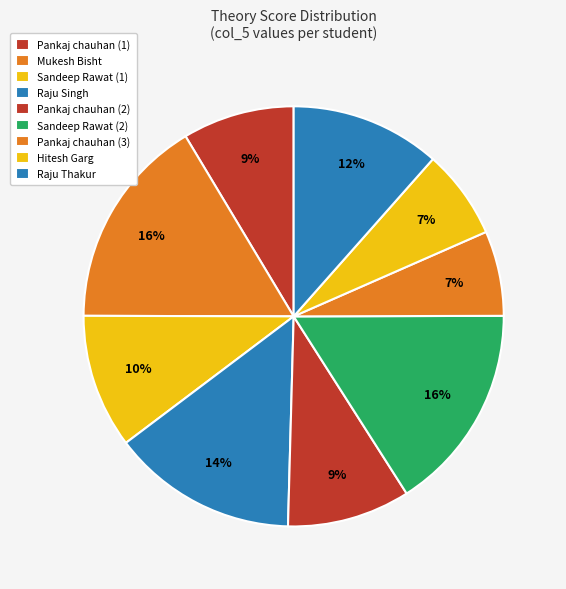

To the nearest percent, what is the combined percentage of Raju Thakur and Hitesh Garg?

18%